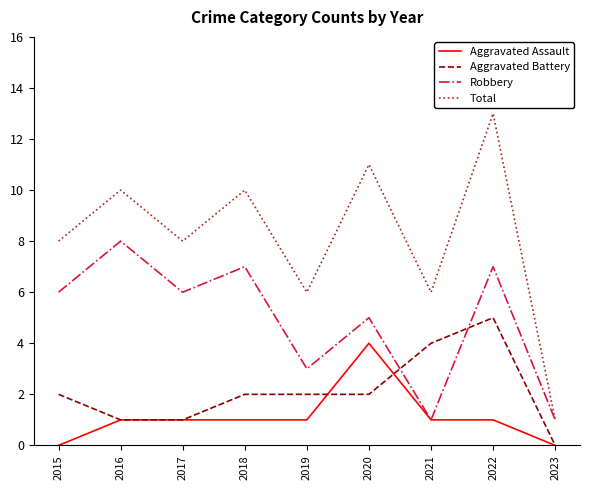

True or false: Robbery has a value of 3 at 2016.

False